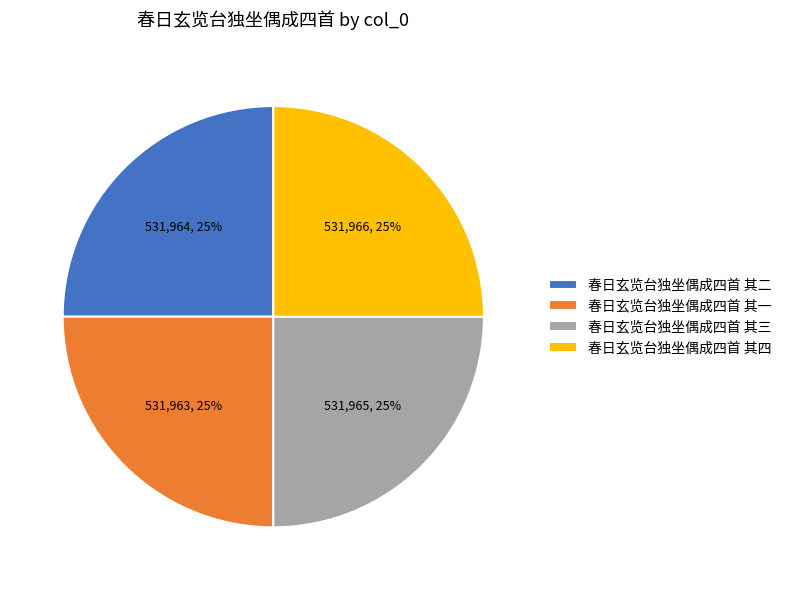

Does 春日玄览台独坐偶成四首 其四 represent more than half of the total?

No